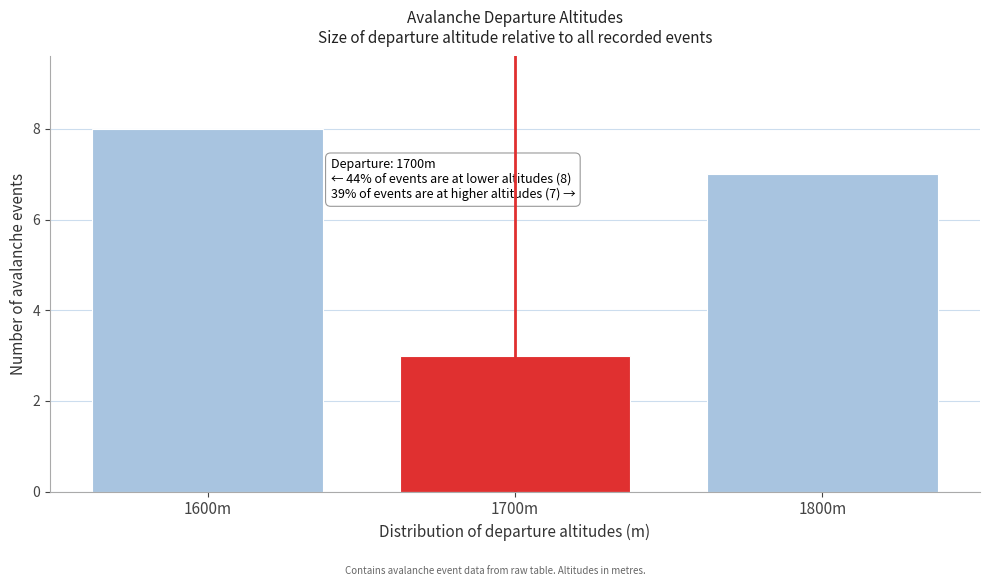

Reading left to right, what are all the values shown in this chart?

8	3	7